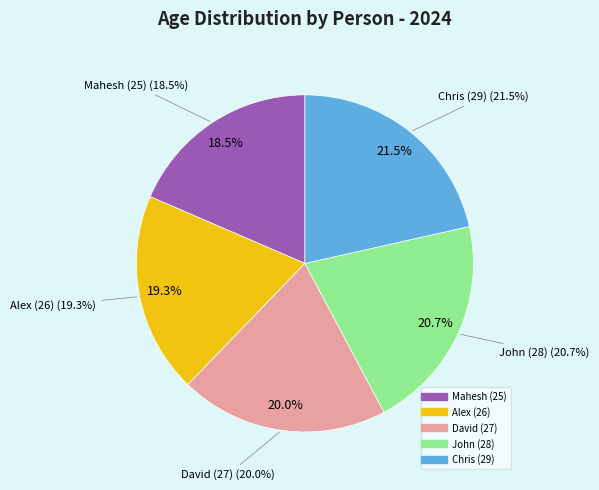

Is the sum of David (27) and Mahesh (25) greater than half?

No